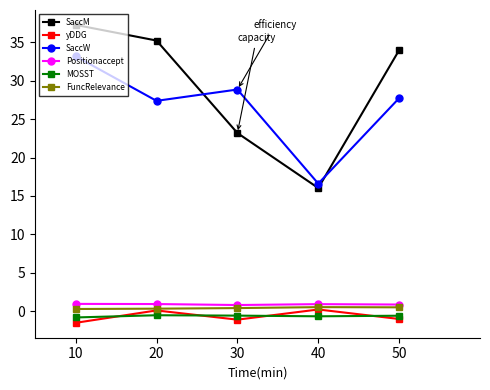

What is the sum of all FuncRelevance values?

2.1